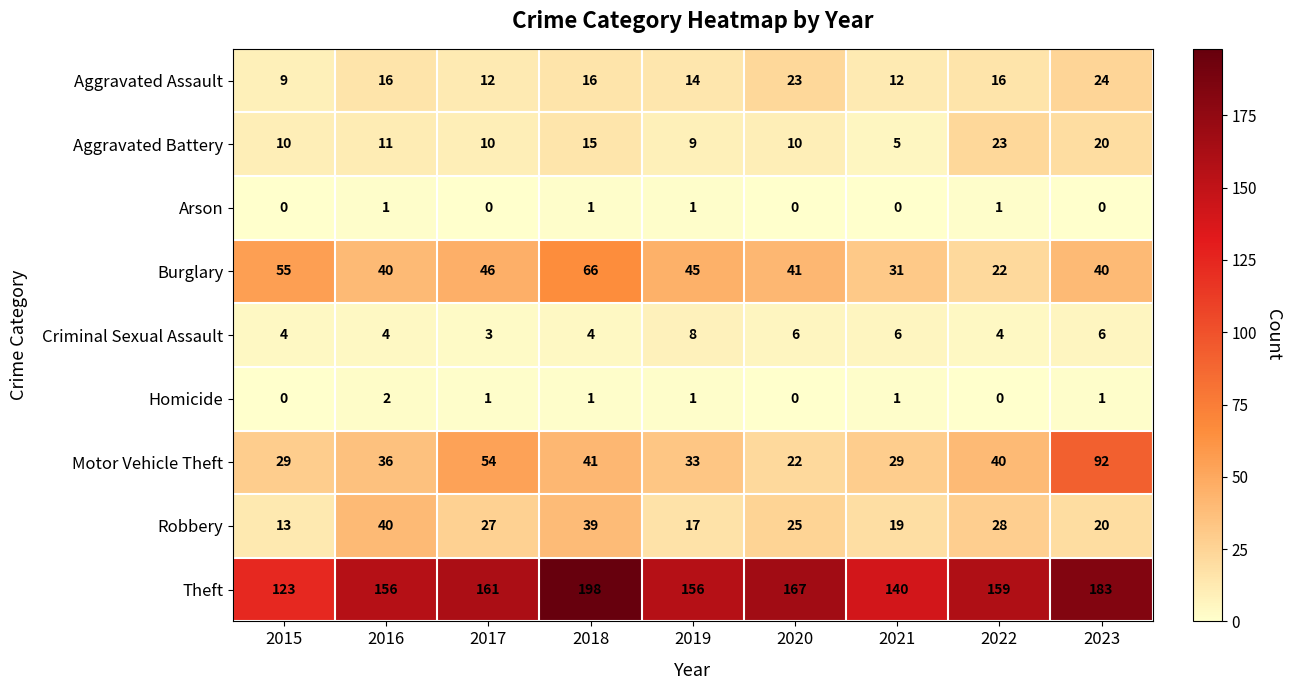

What is the difference between the Aggravated Assault values at 2015 and 2022?

7